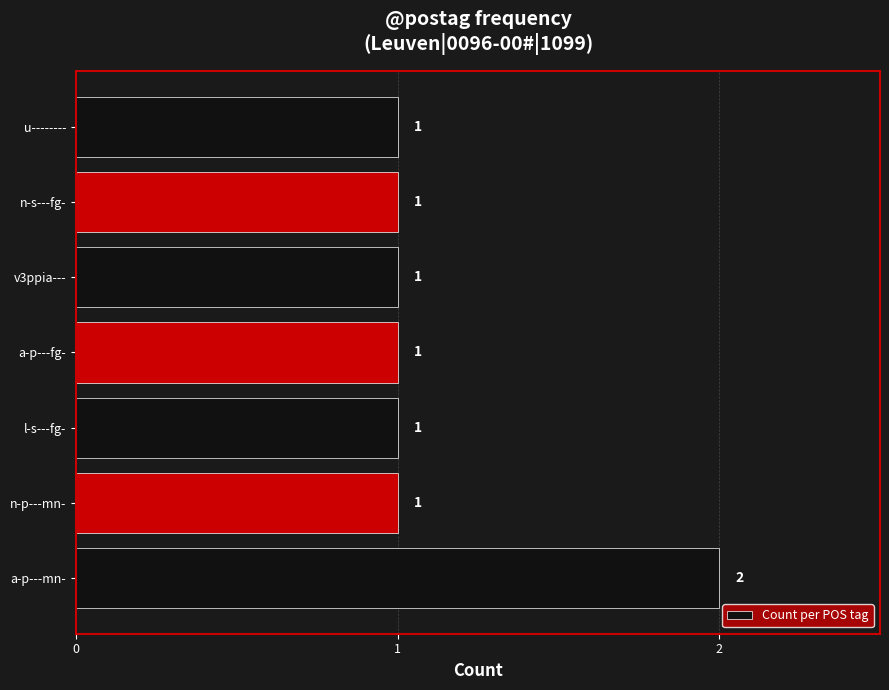

The chart shows a value of 1 at n-p---mn-. True or false?

True